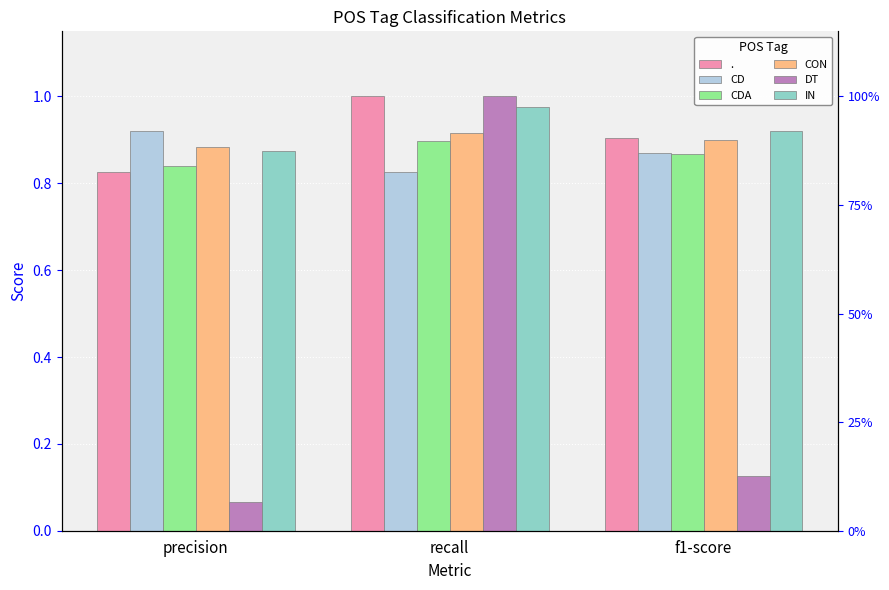

What is the approximate value of DT at recall?

1.0